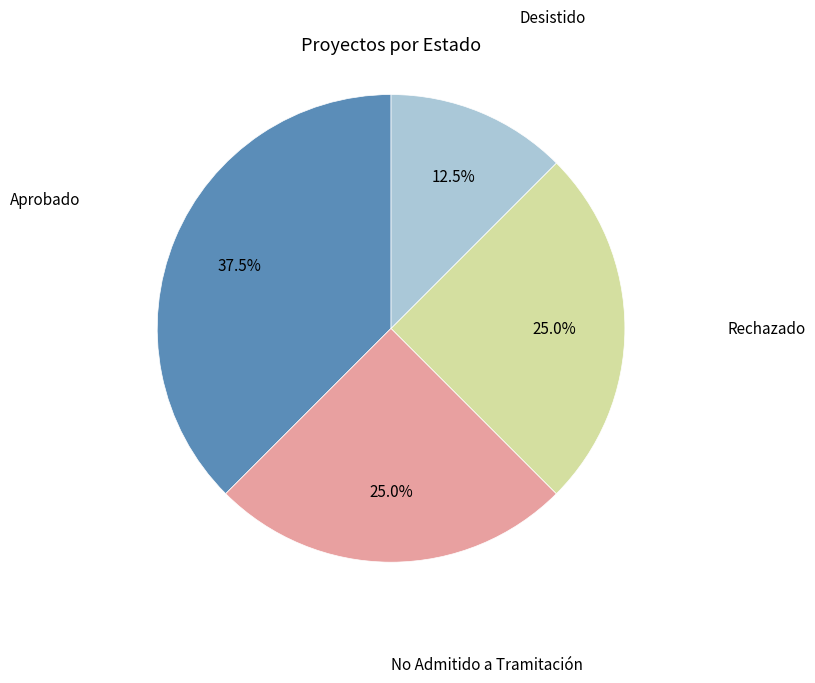

Is there any slice that represents more than half of the pie?

No